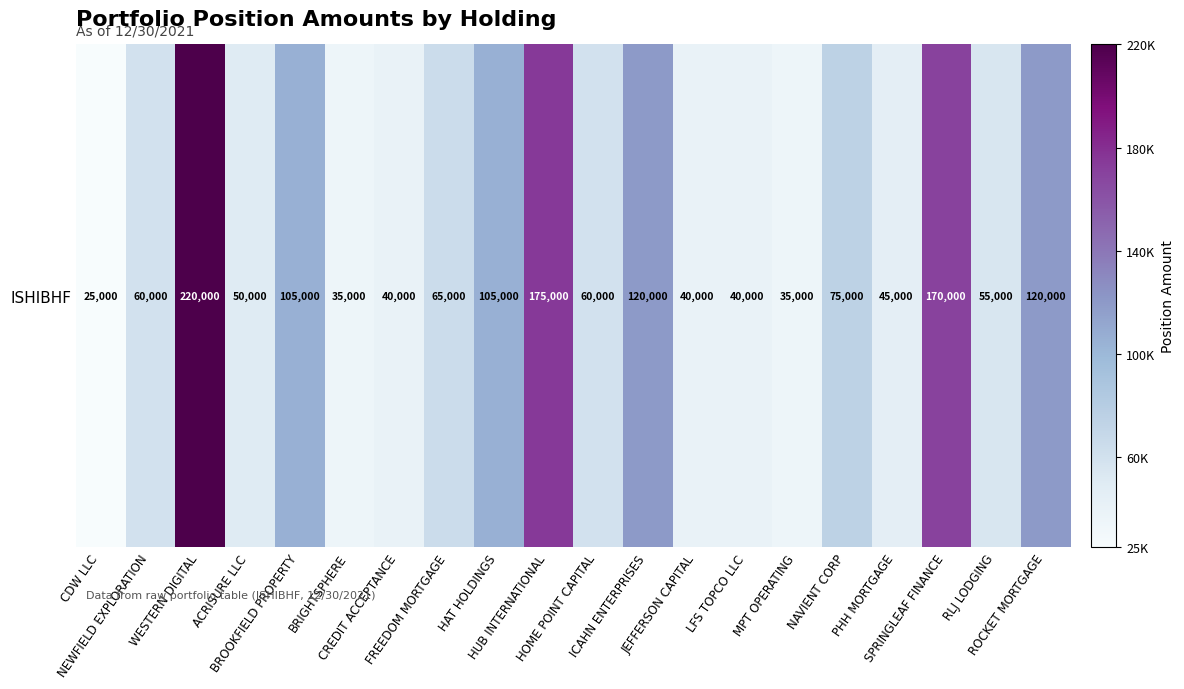

Reading left to right, transcribe all the data shown in this chart.

25000	60000	220000	50000	105000	35000	40000	65000	105000	175000	60000	120000	40000	40000	35000	75000	45000	170000	55000	120000